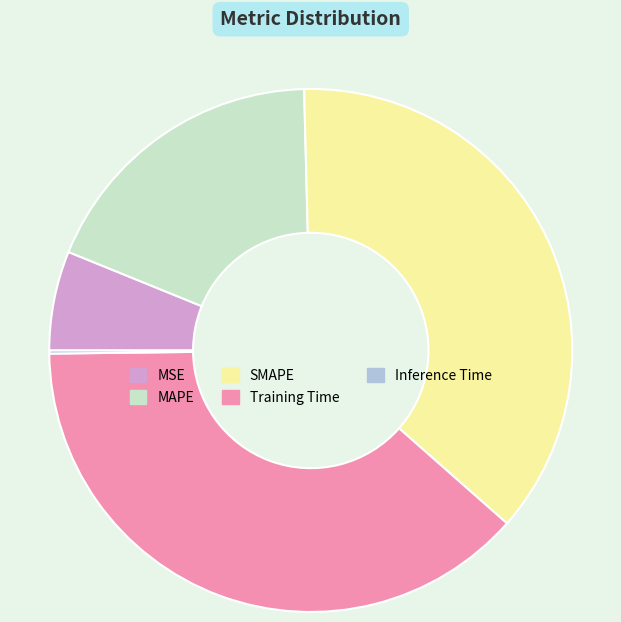

Do Training Time and SMAPE together represent more than half of the pie?

Yes